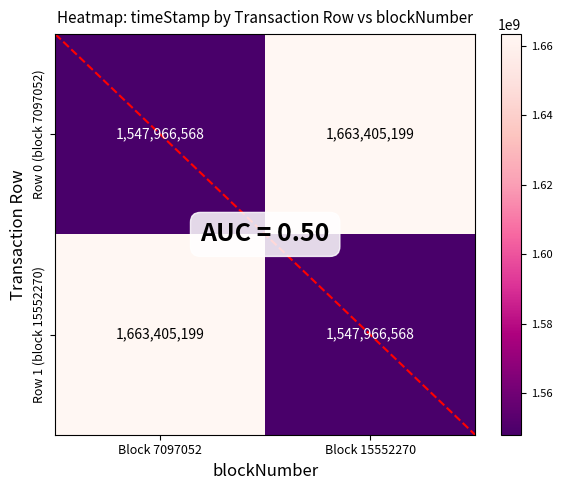

Reading right to left, list all the values displayed in this chart.

Row 0 (block 7097052): 1663405199	1547966568
Row 1 (block 15552270): 1547966568	1663405199